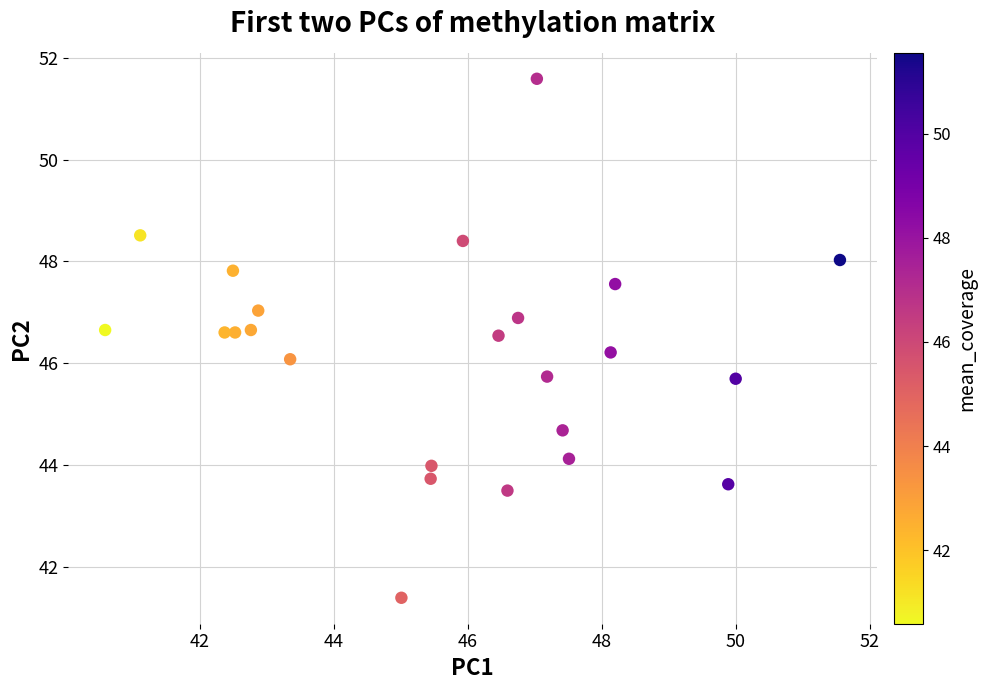

What is the range of Y values (max minus min)?

10.2